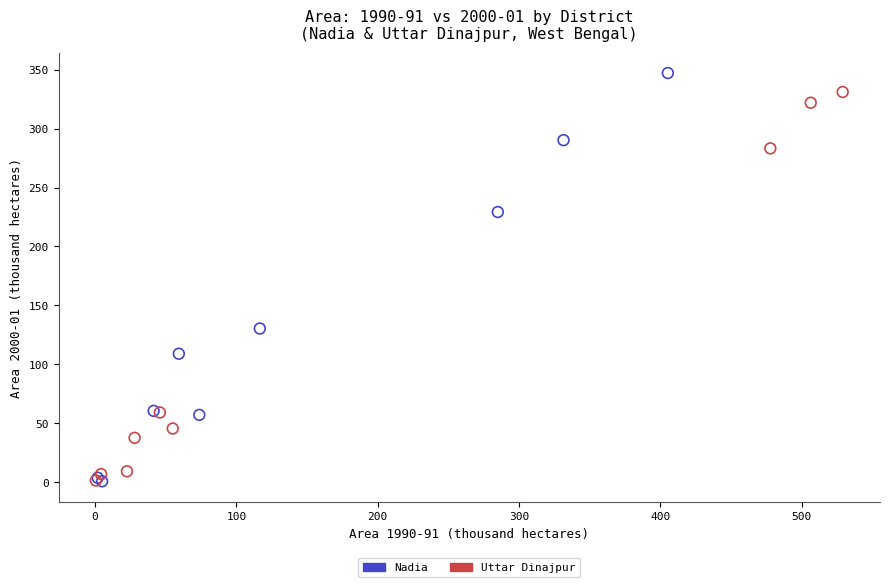

Which series contains the highest Y value?

Nadia